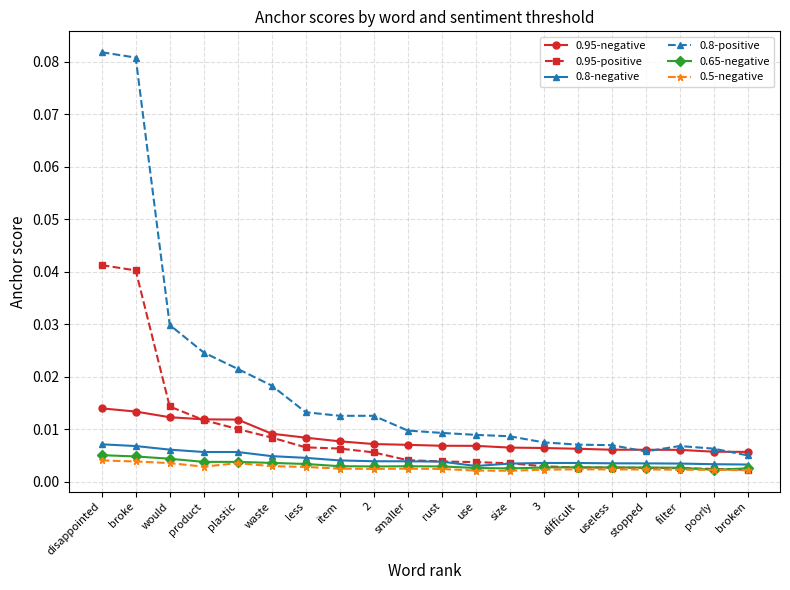

Is the value of 0.95-negative at useless greater than the value of 0.8-negative at smaller?

Yes